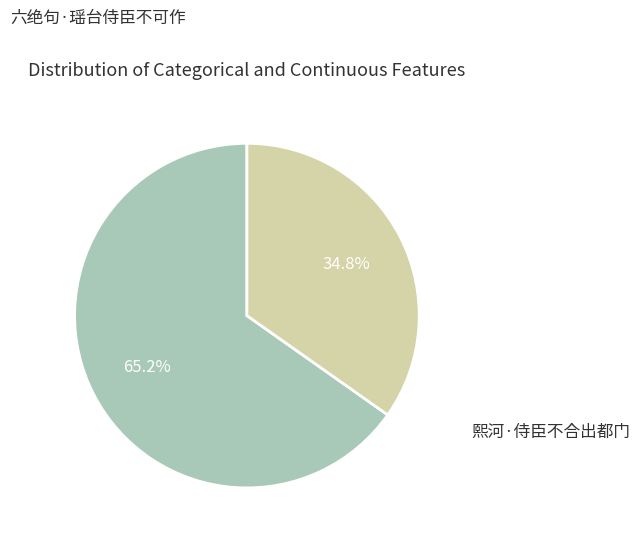

To the nearest percent, what percentage of the pie is 熙河·侍臣不合出都门?

35%